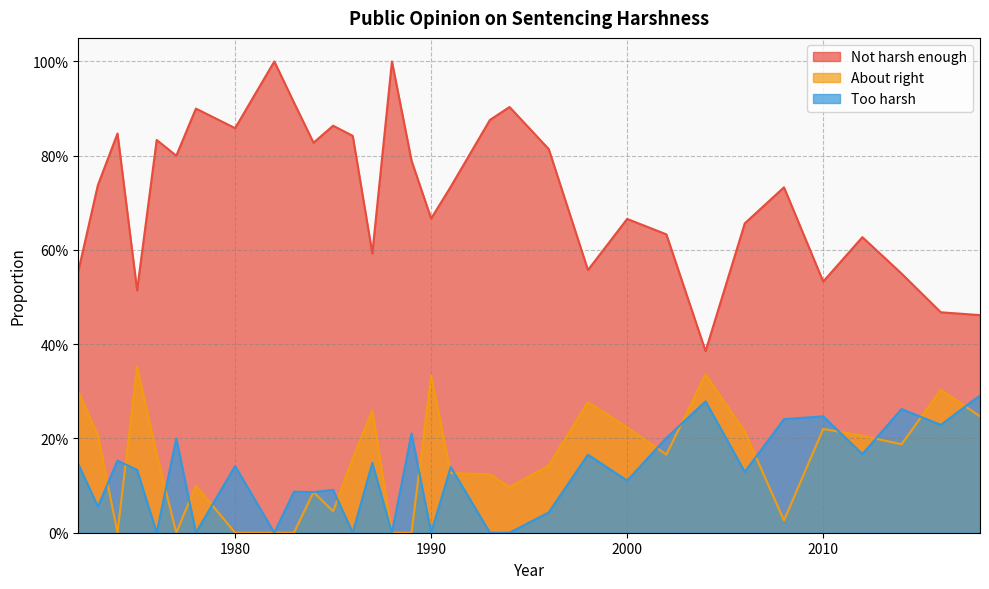

What are all the series names shown in the legend?

Not harsh enough, About right, Too harsh